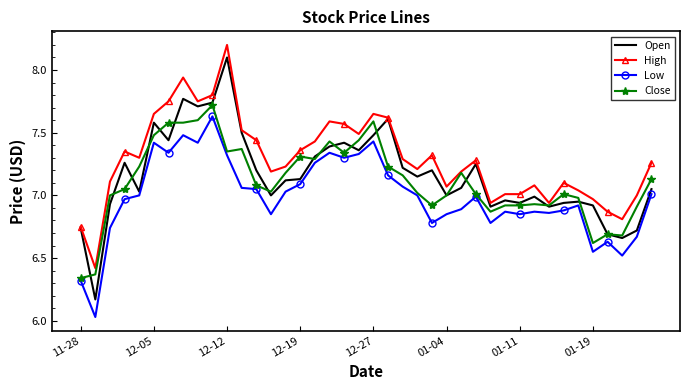

True or false: High and Low cross at least once.

False